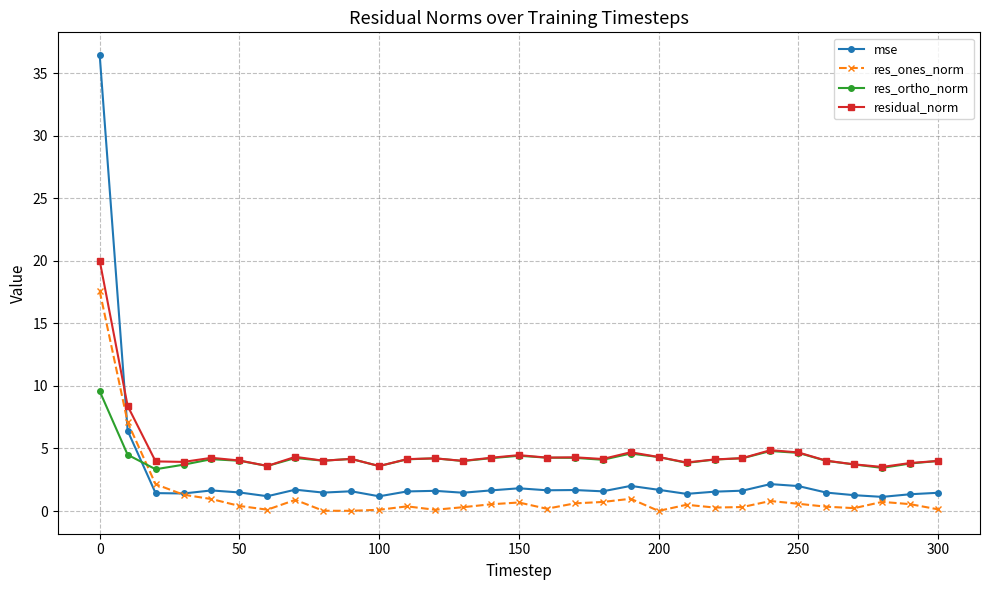

What are all the series names shown in the legend?

mse, res_ones_norm, res_ortho_norm, residual_norm